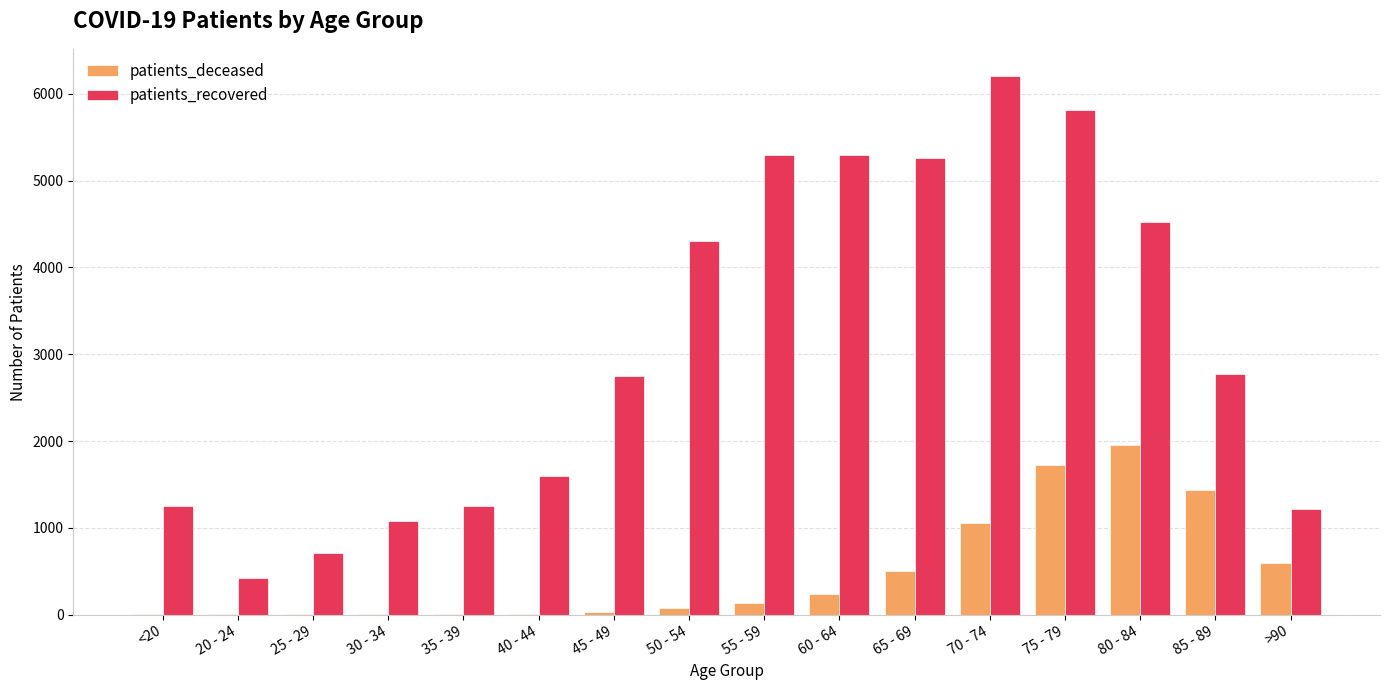

True or false: patients_recovered has a value of 5300 at 60 - 64.

True